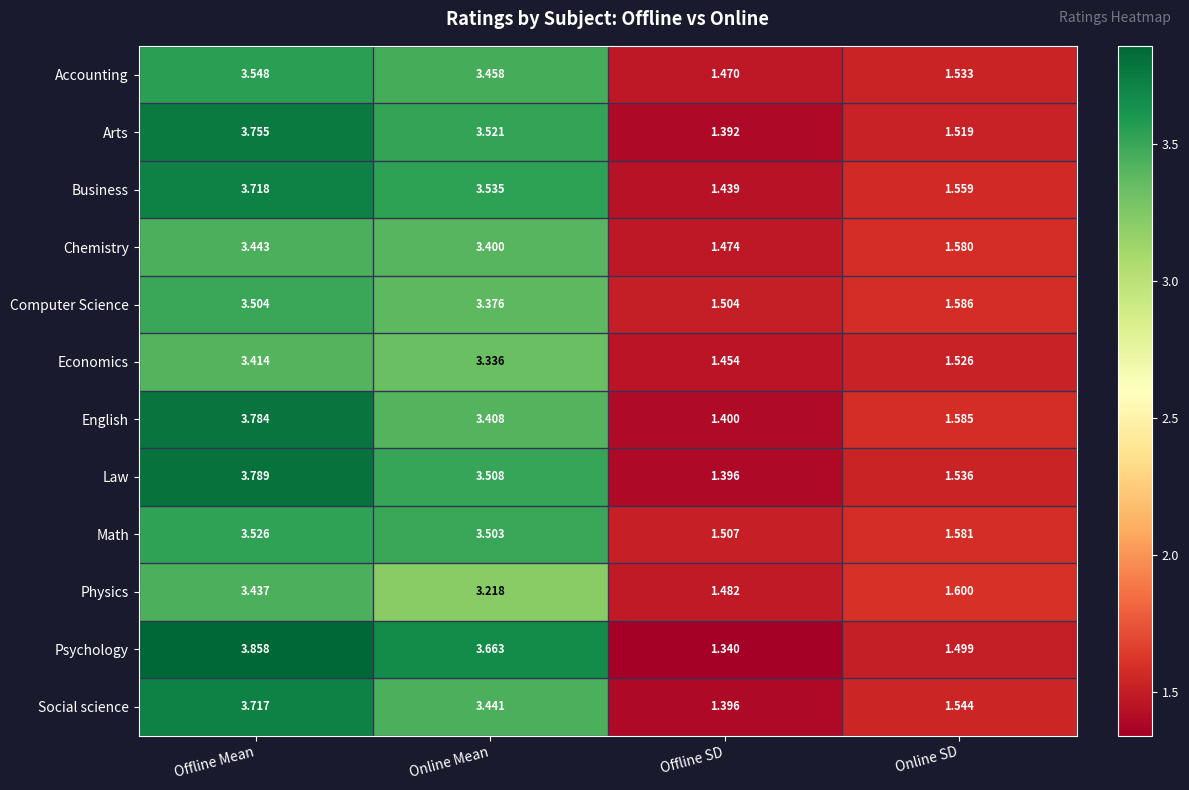

Which series has the widest spread of values?

Psychology